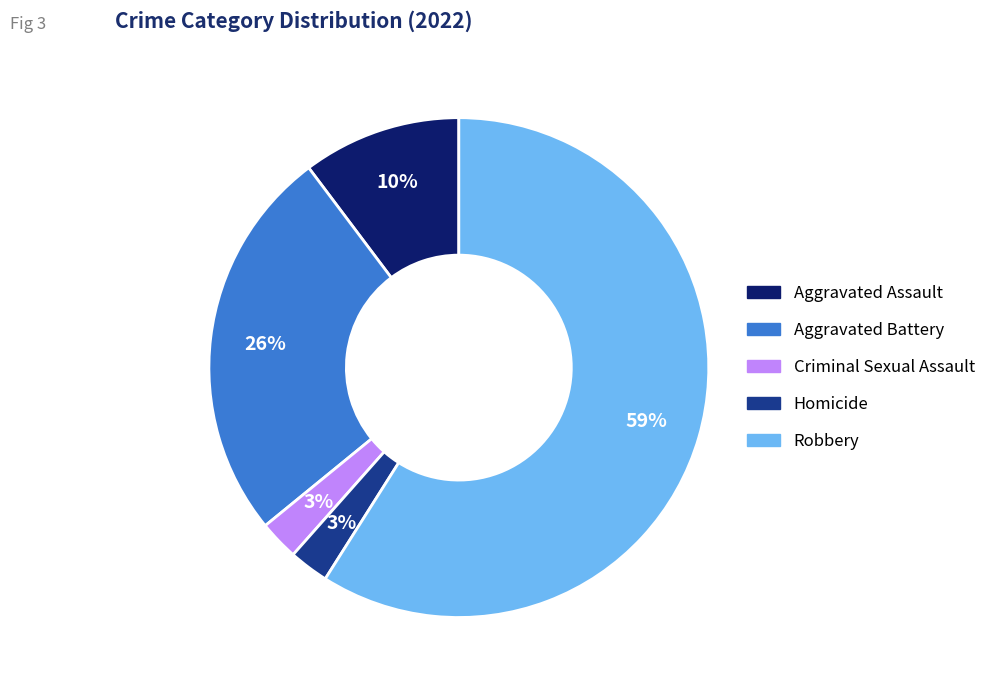

How many slices are in this pie chart?

5